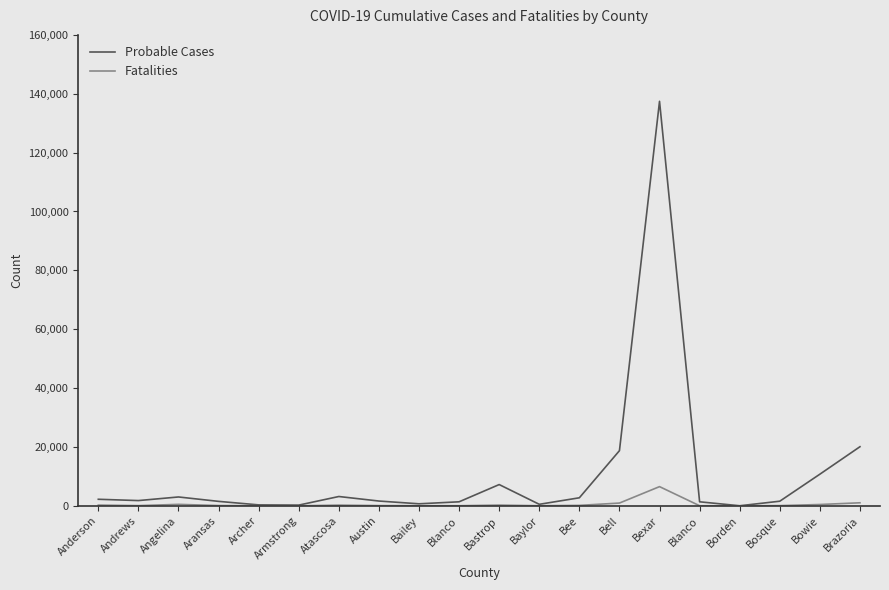

What are all the series names shown in the legend?

Probable Cases, Fatalities